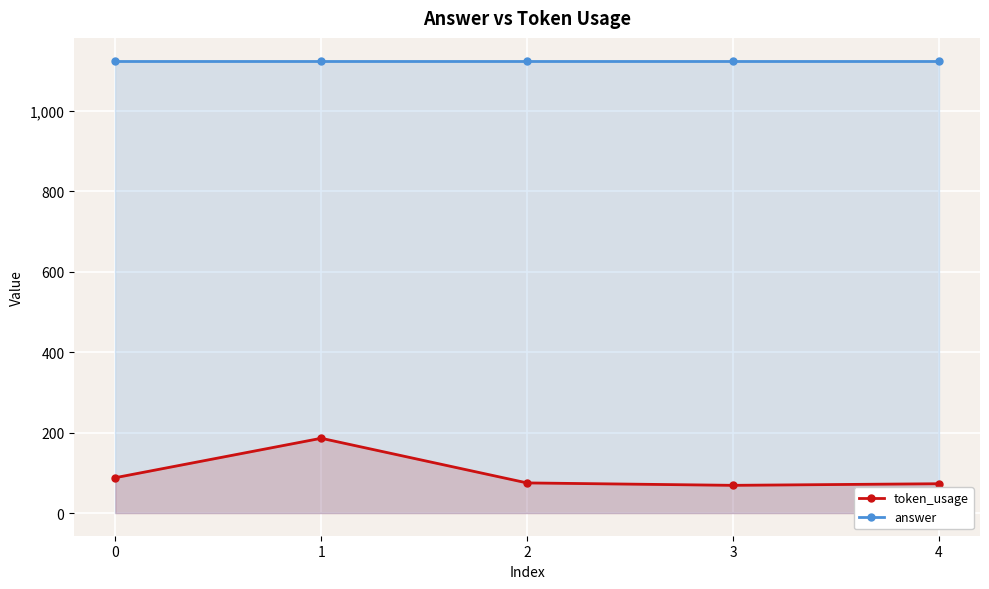

Which series has the largest total across all categories?

answer